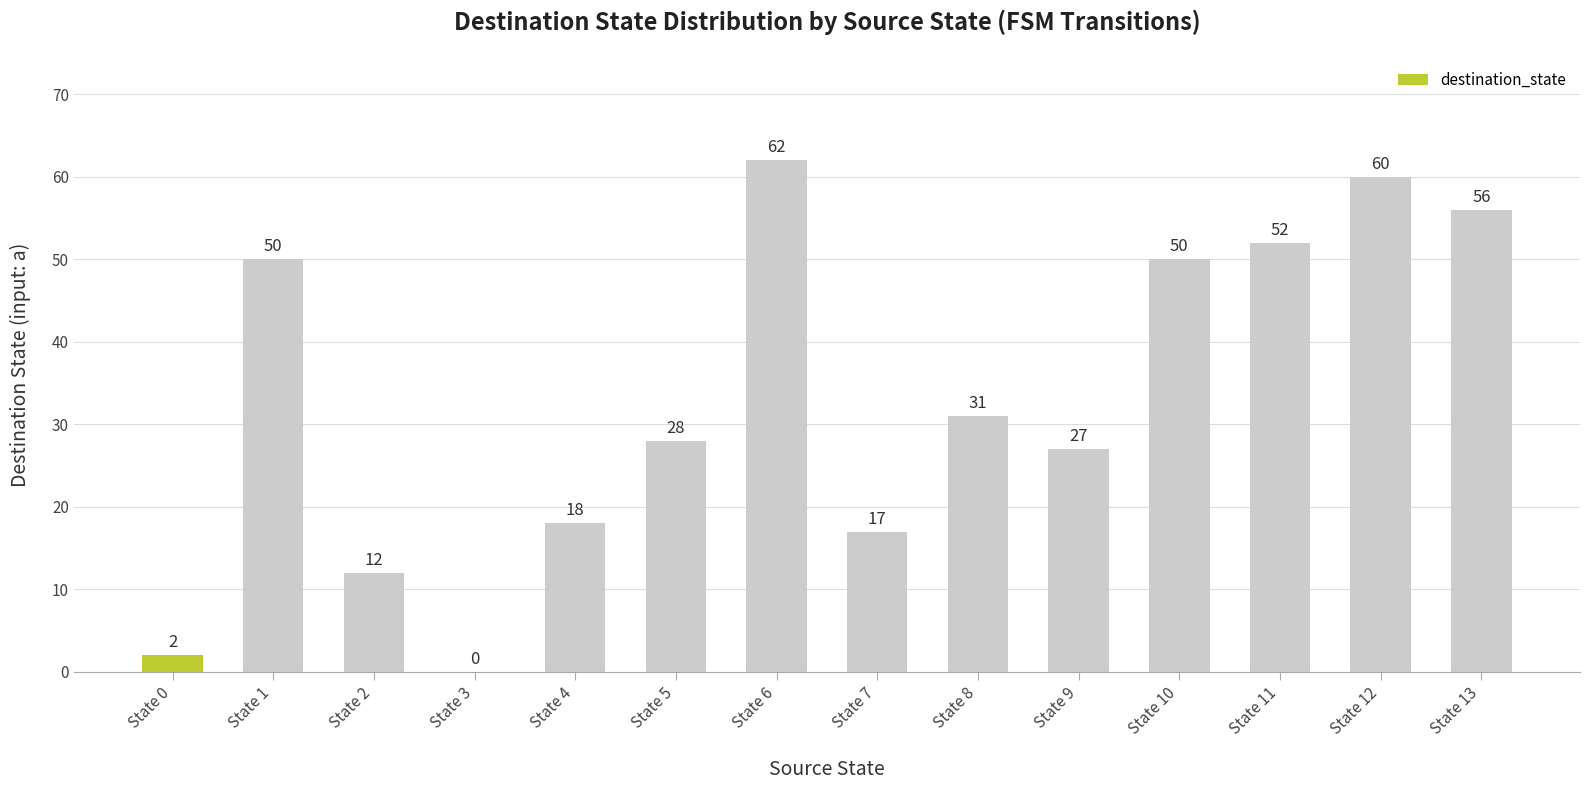

What is the average value?

33